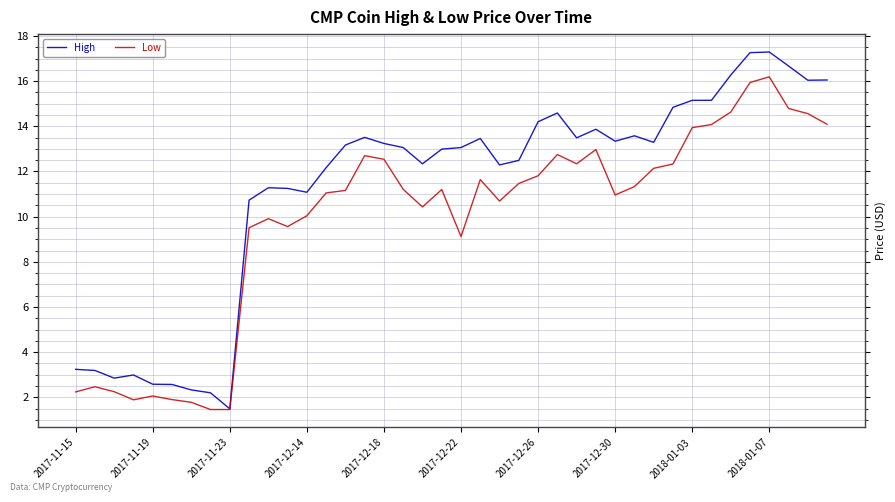

Which series has the widest spread of values?

High